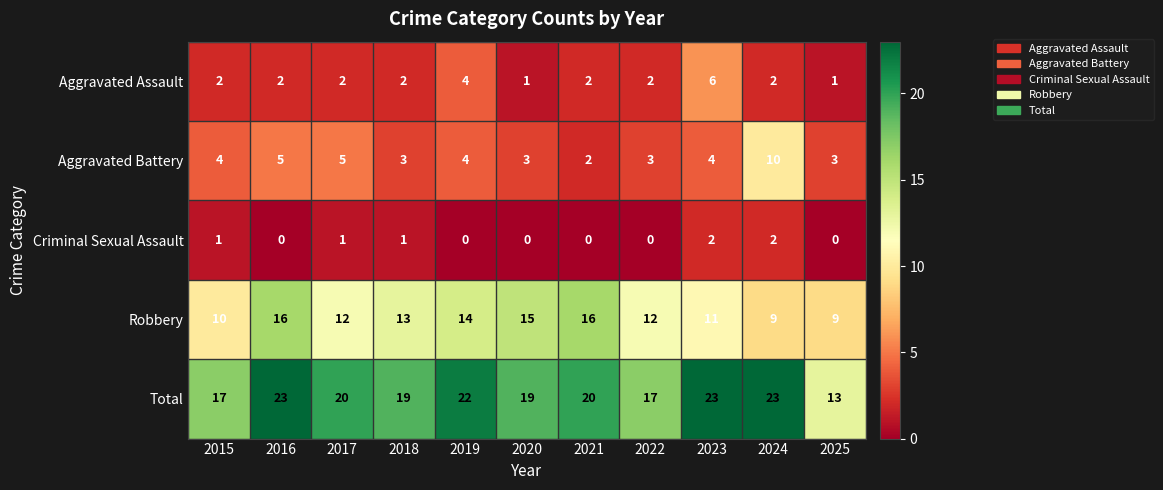

Which series has the largest total across all categories?

Total